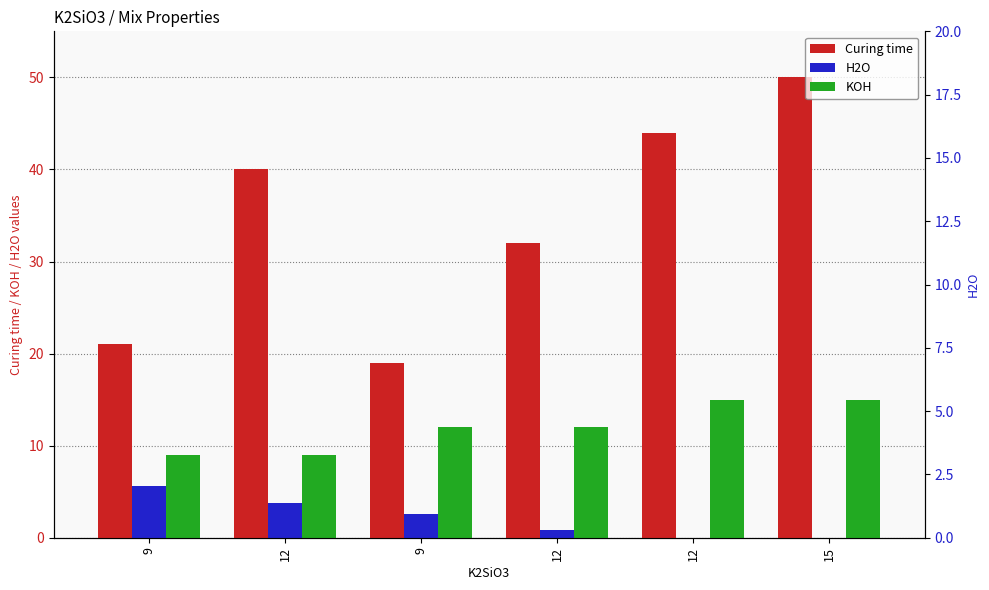

What is the average value of the KOH series?

12.0